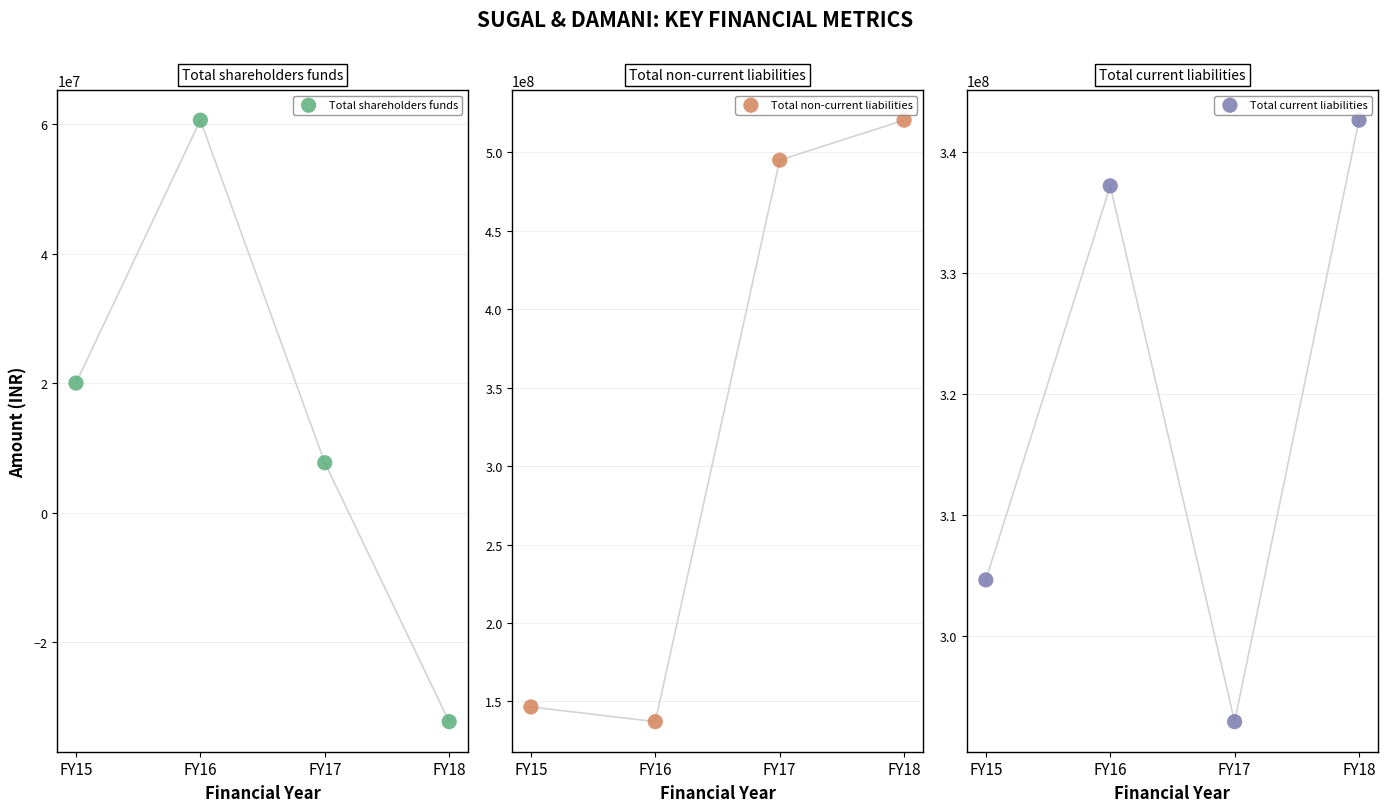

At which category is the sum across all series the highest?

FY18